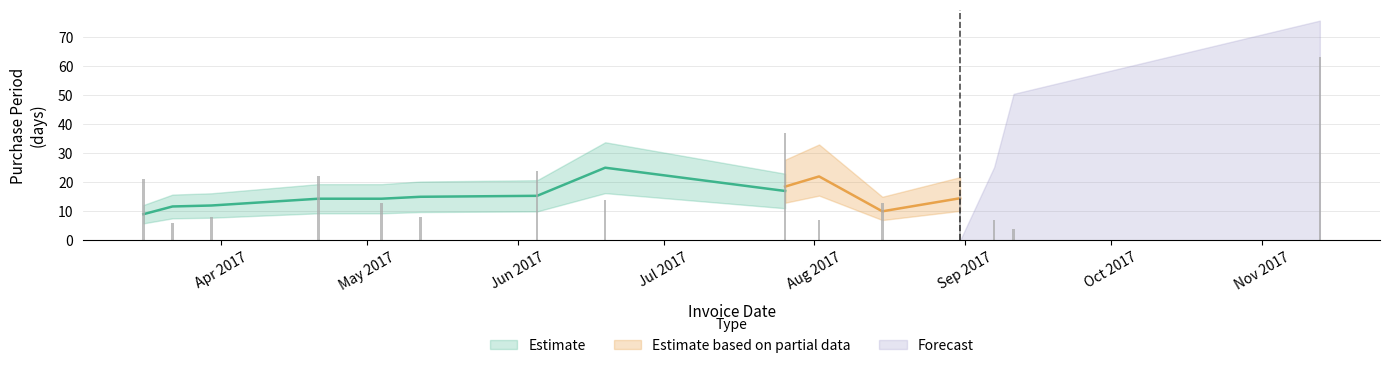

How many bars are there in total?

15